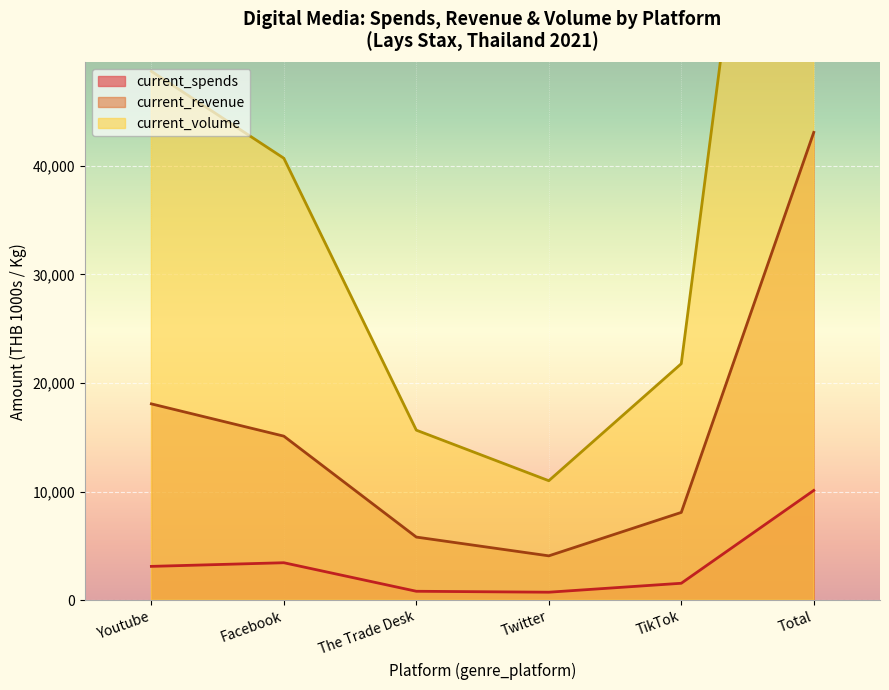

The current_revenue series shows 7060.2 at Twitter. True or false?

False